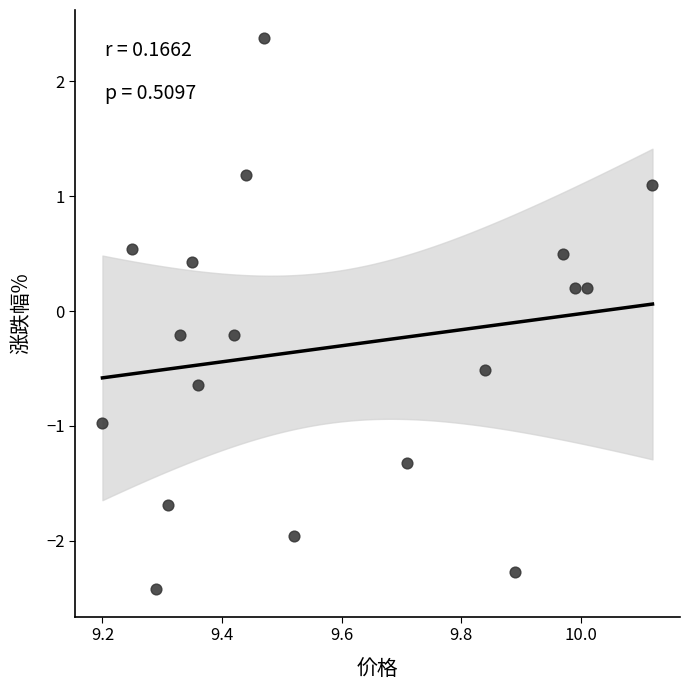

What is the range of Y values (max minus min)?

4.8